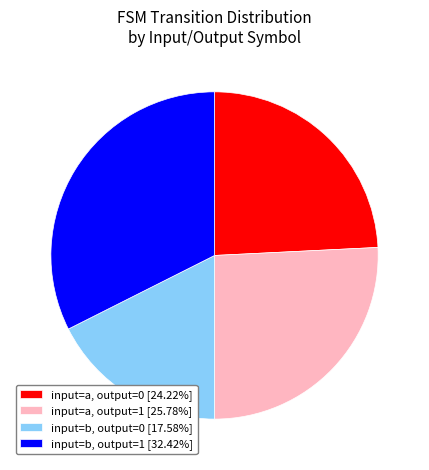

Does input=b, output=1 [32.42%] represent more than half of the total?

No